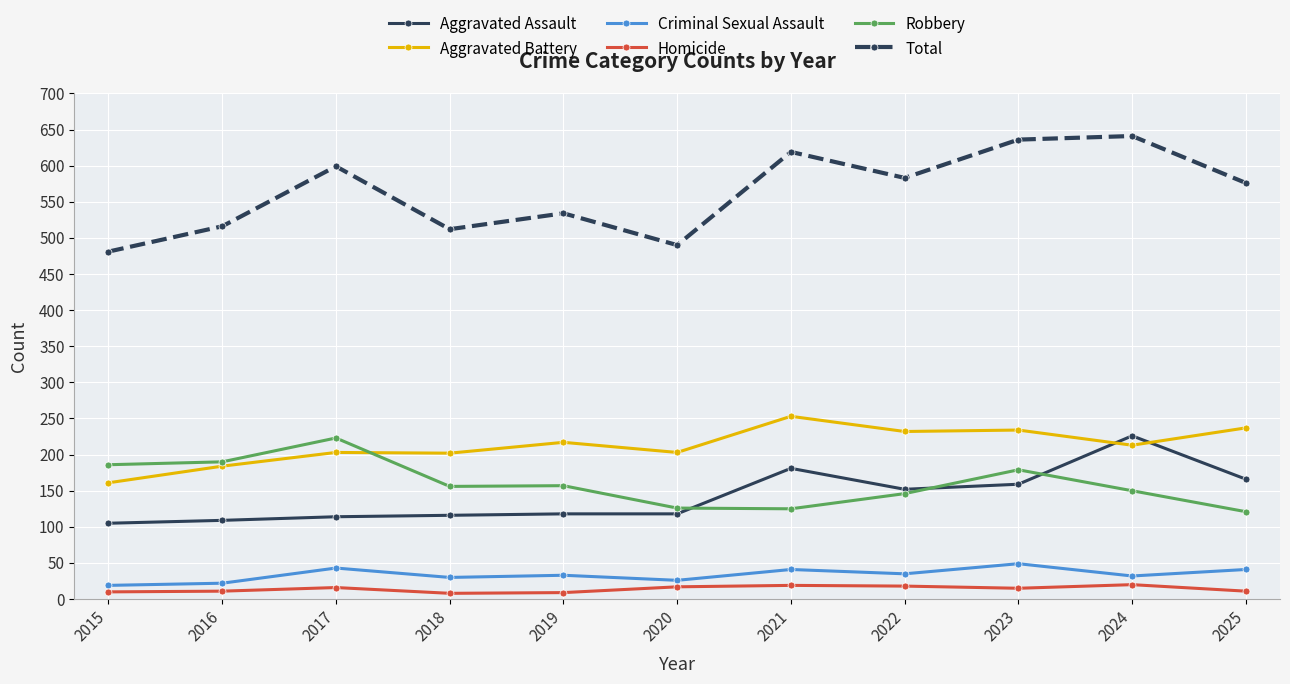

True or false: Aggravated Battery and Homicide intersect in this chart.

False